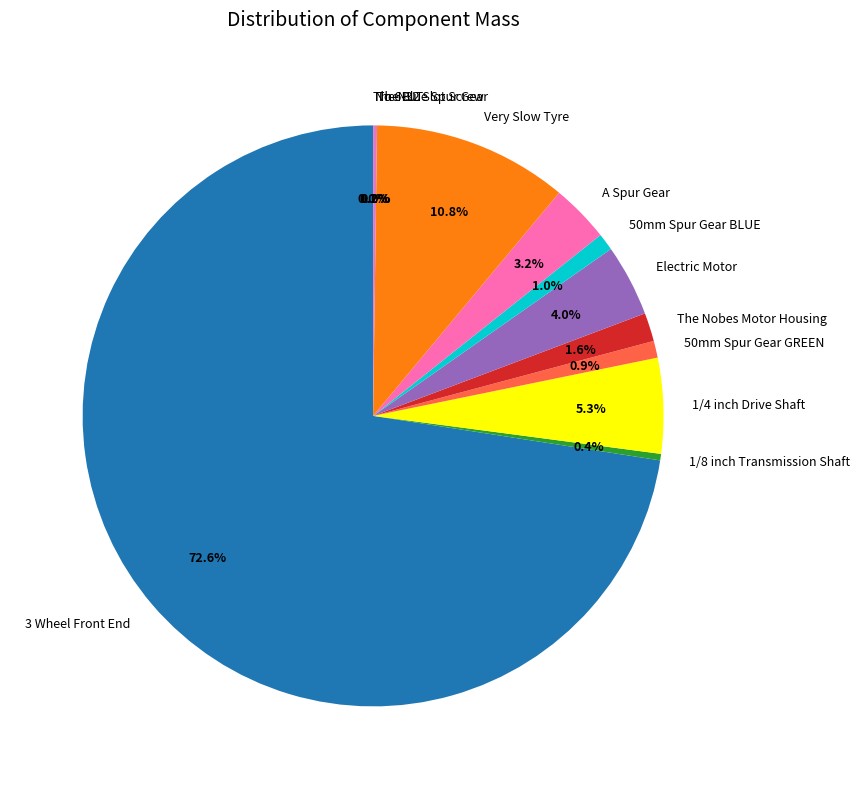

To the nearest percent, what portion does 1/4 inch Drive Shaft represent?

5%